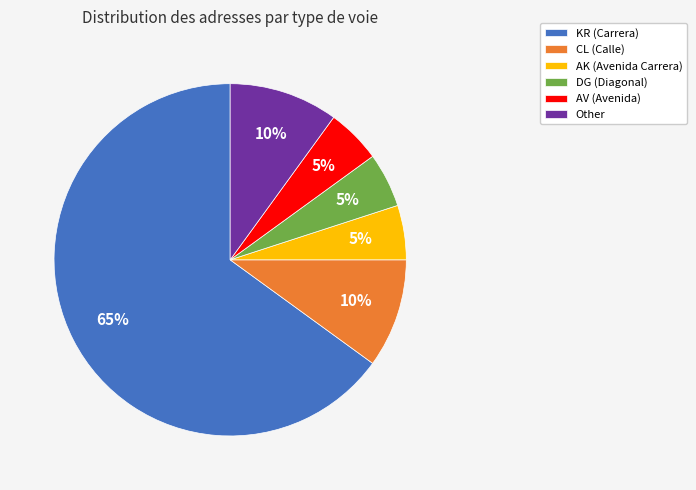

To the nearest percent, what portion does AK represent?

5%